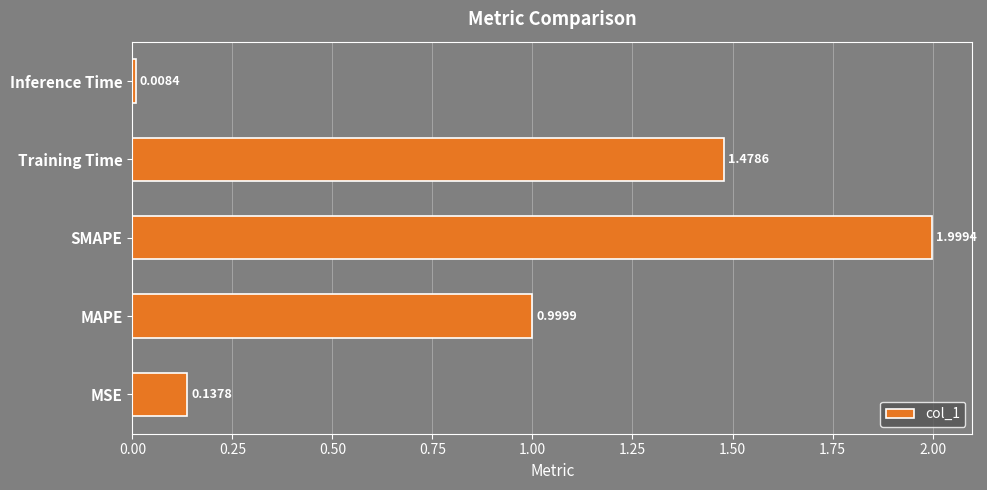

Rank the categories by value from lowest to highest.

Inference Time, MSE, MAPE, Training Time, SMAPE